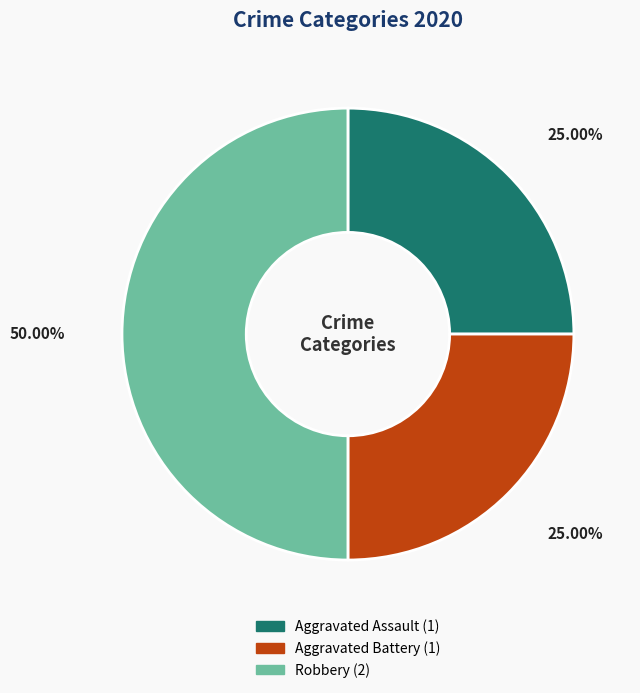

To the nearest percent, what percentage of the pie is Aggravated Assault?

25%